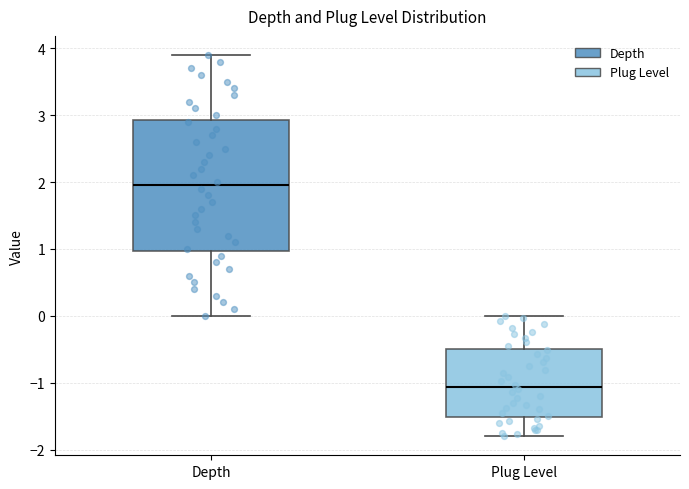

Which box's median line is the highest?

Depth